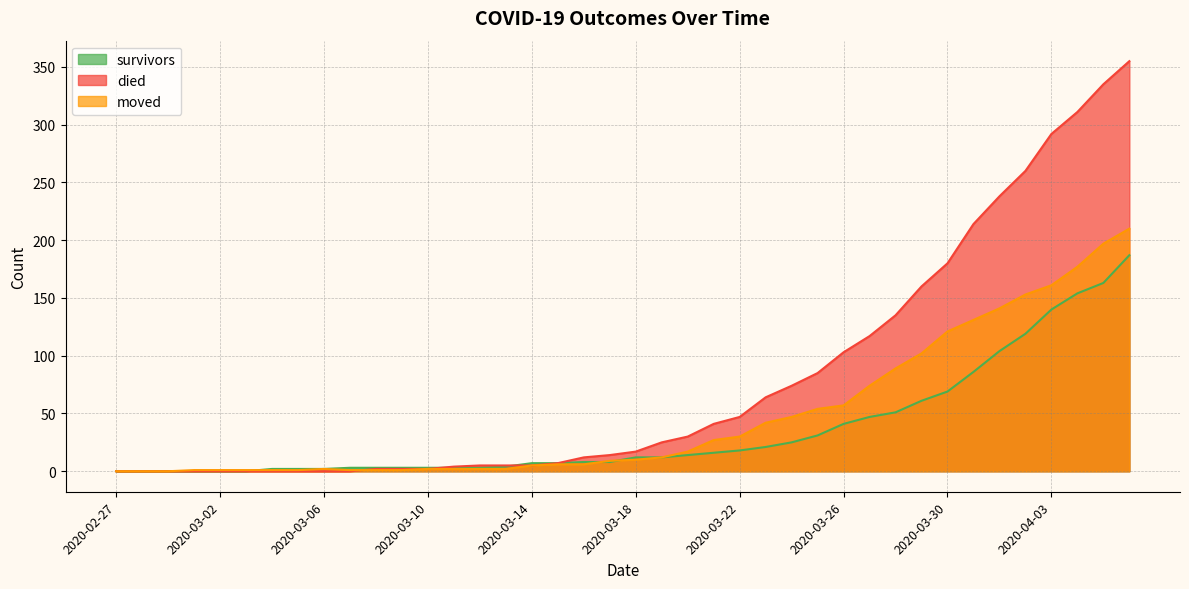

Is the value of died at 2020-03-29 greater than the value of survivors at 2020-04-01?

Yes